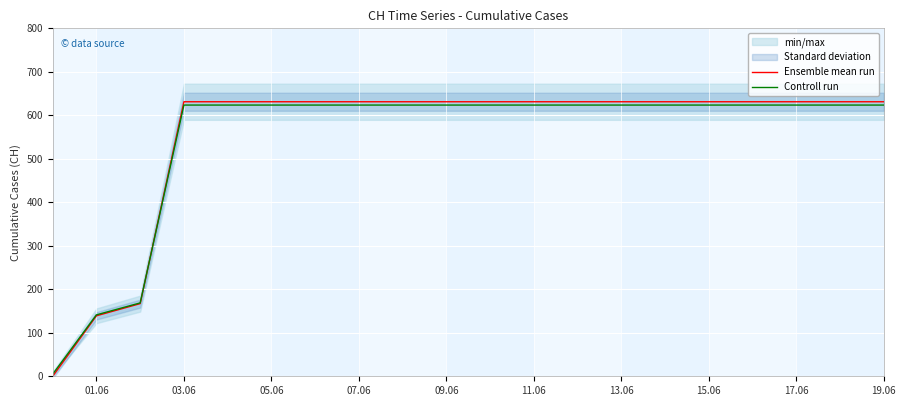

The Controll run series shows 931.1 at 19.06. True or false?

False